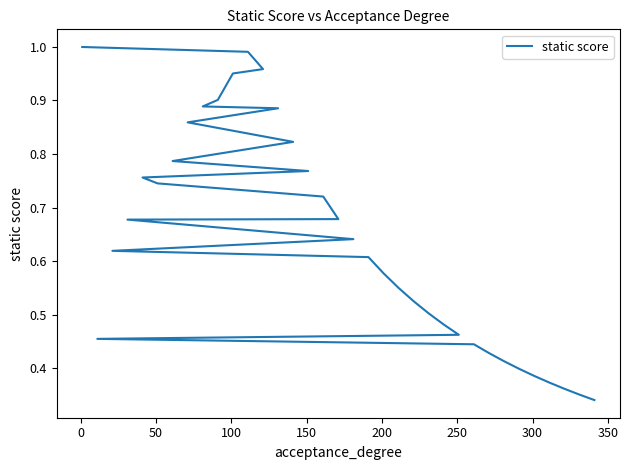

Does the chart display data point markers on the line(s)?

No